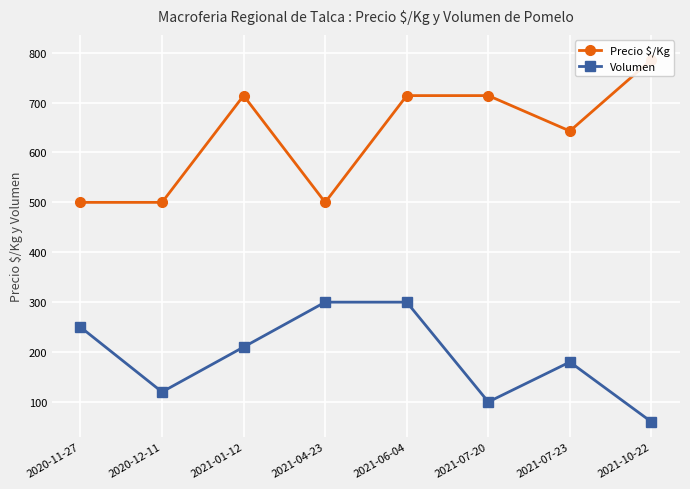

True or false: Volumen and Precio $/Kg intersect in this chart.

False